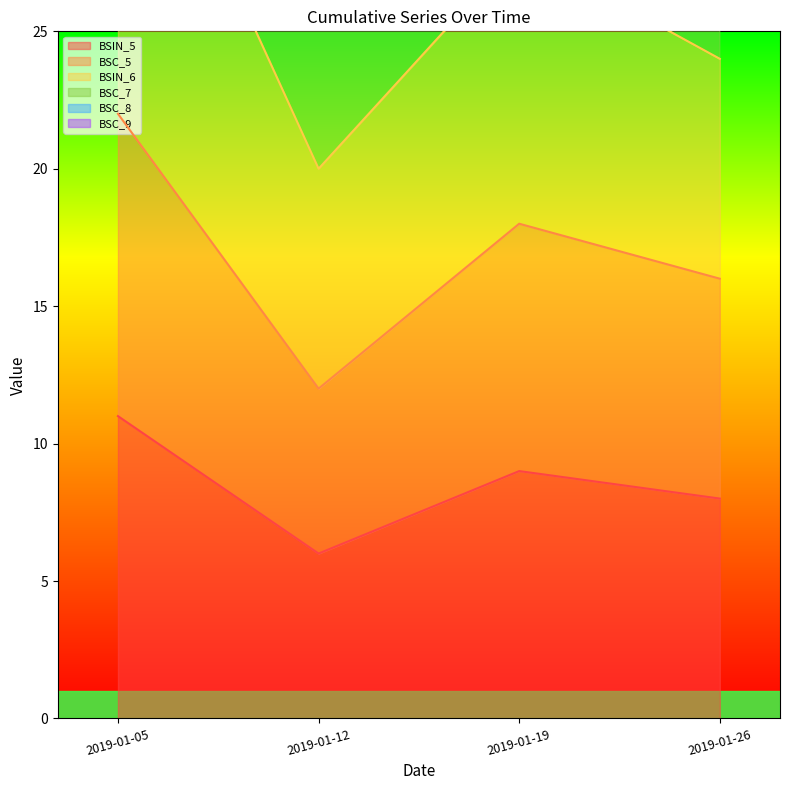

True or false: BSC_7 and BSIN_6 cross at least once.

False